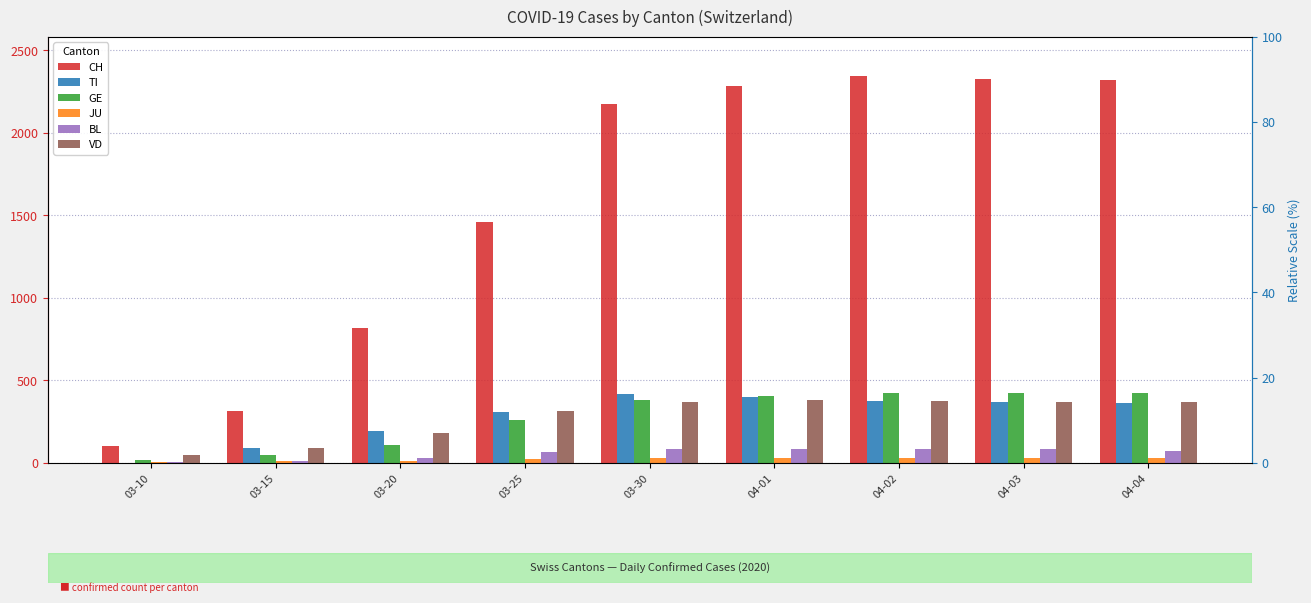

How many bars are there in each group?

6